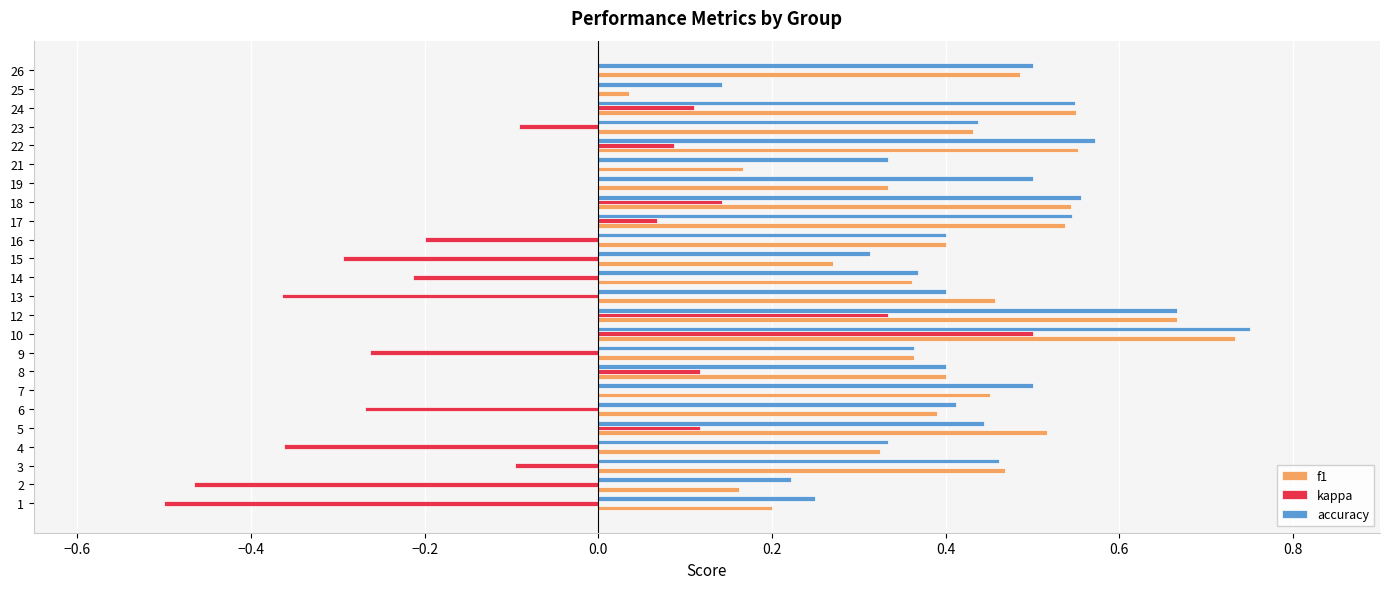

What is the sum of all f1 values?

9.8